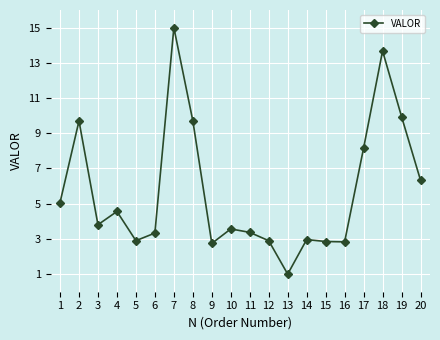

What is the value of the 14th point from the left?

3.0